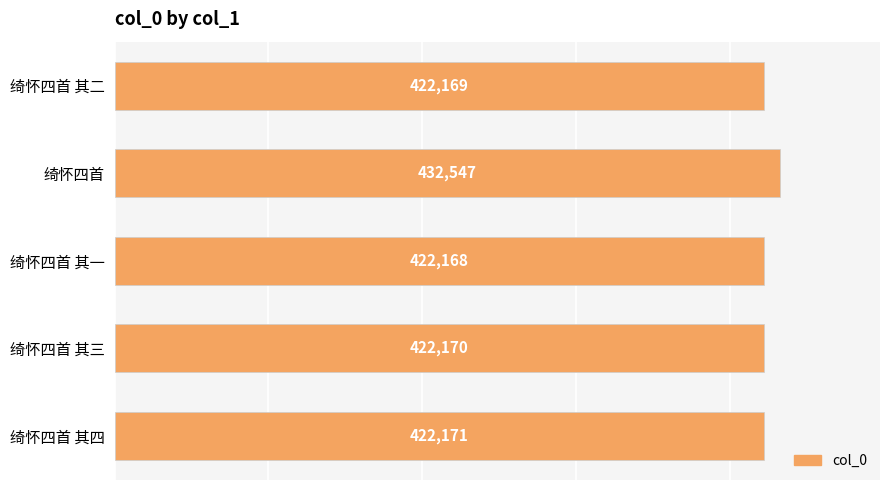

What is the maximum value shown in the chart?

432547